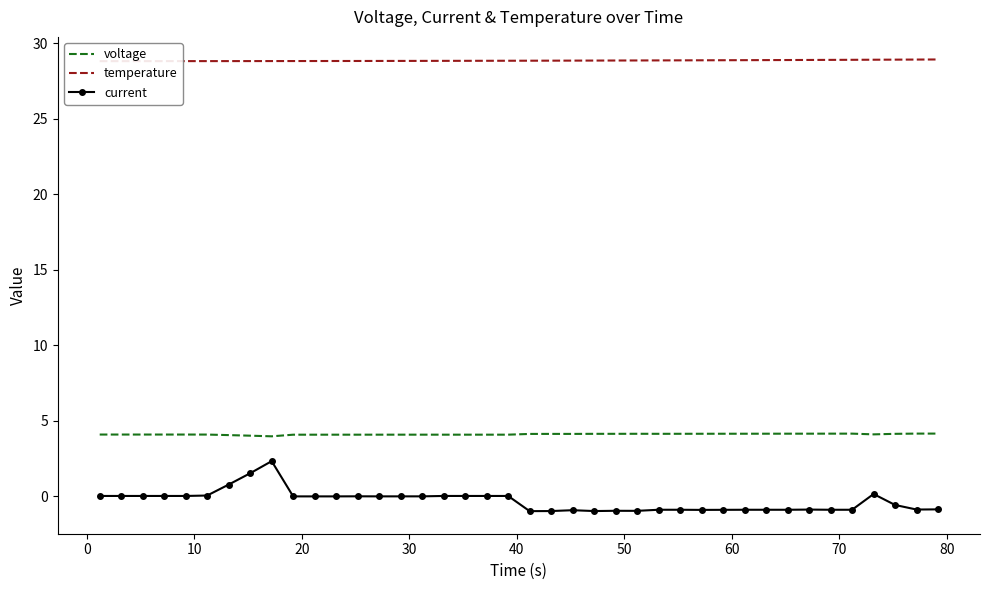

What is the average value of the temperature series?

28.9